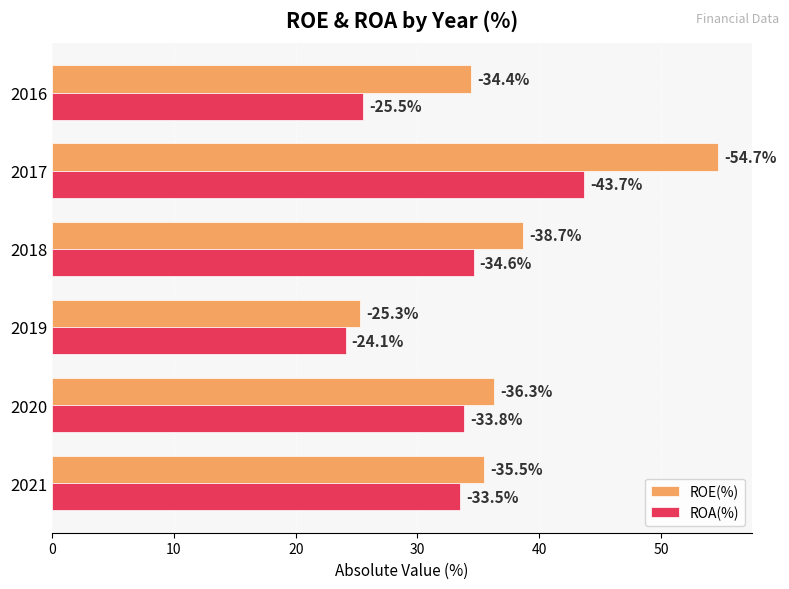

What are all the series names shown in the legend?

ROE(%), ROA(%)